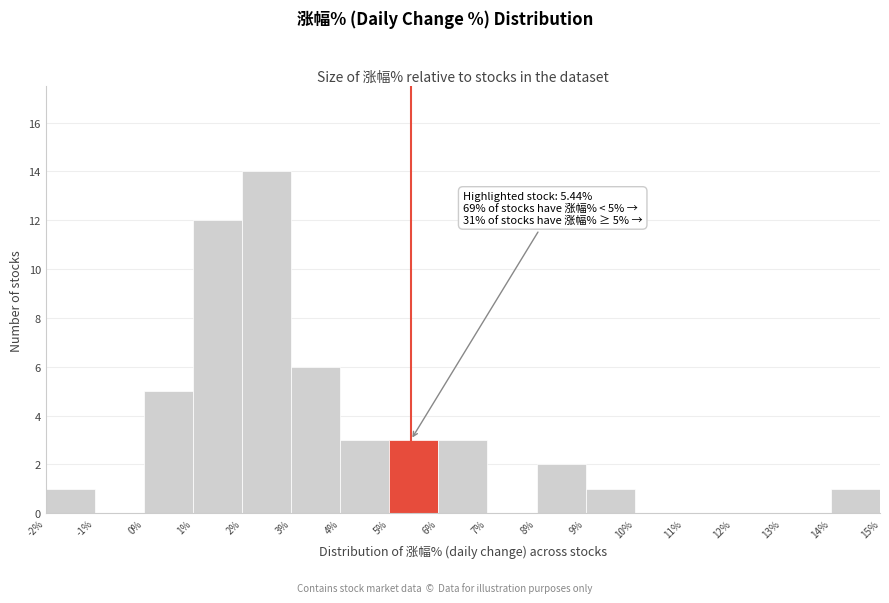

Over which range of the x-axis is the bar tallest?

2% to 3%